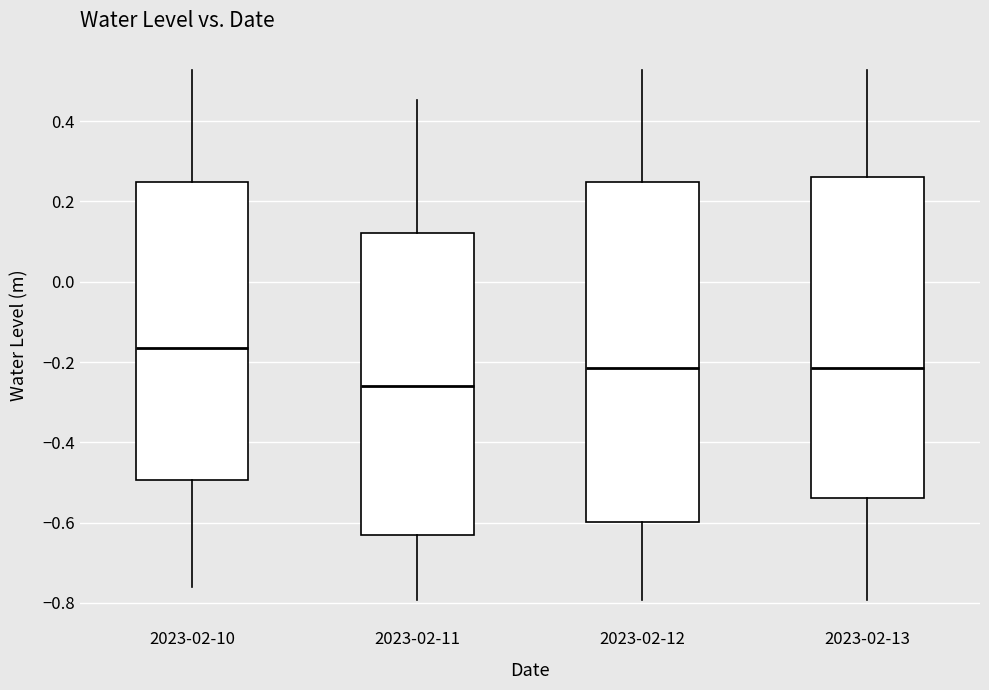

Comparing the boxes themselves (not the whiskers), which one is the tallest?

2023-02-12